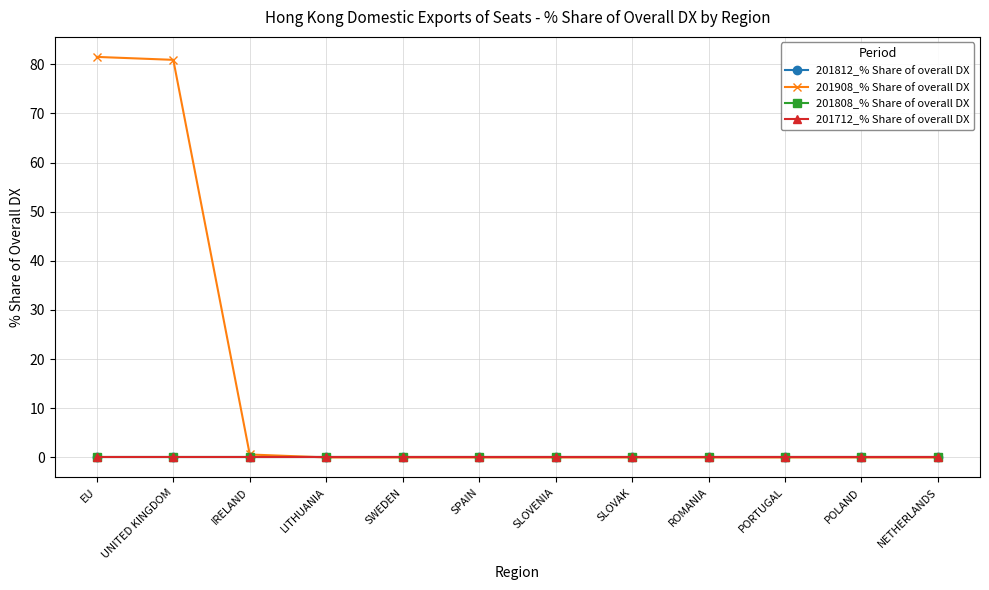

Does the chart display data point markers on the line(s)?

Yes